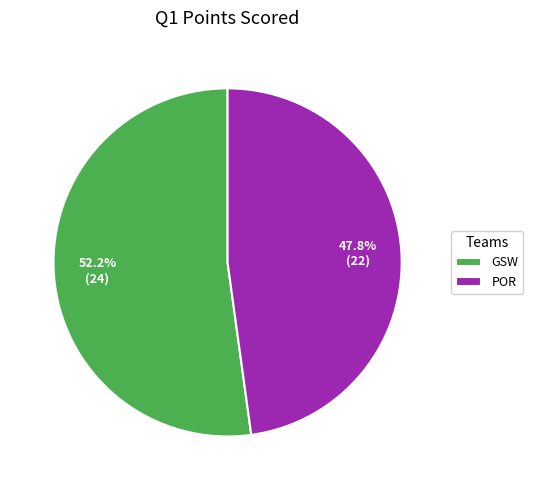

Is GSW the majority of the pie?

Yes